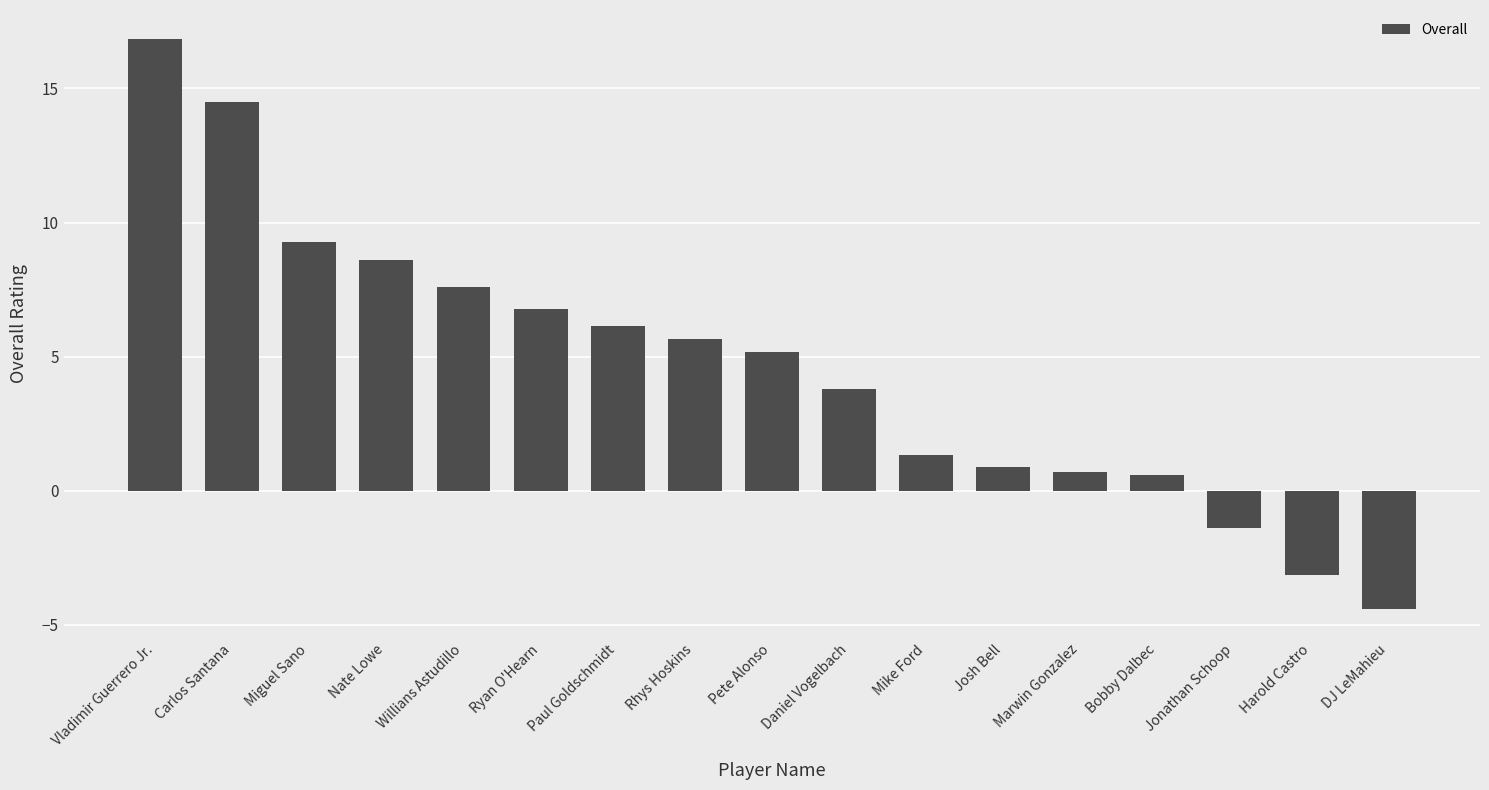

At which label does the data first exceed 5?

Vladimir Guerrero Jr.